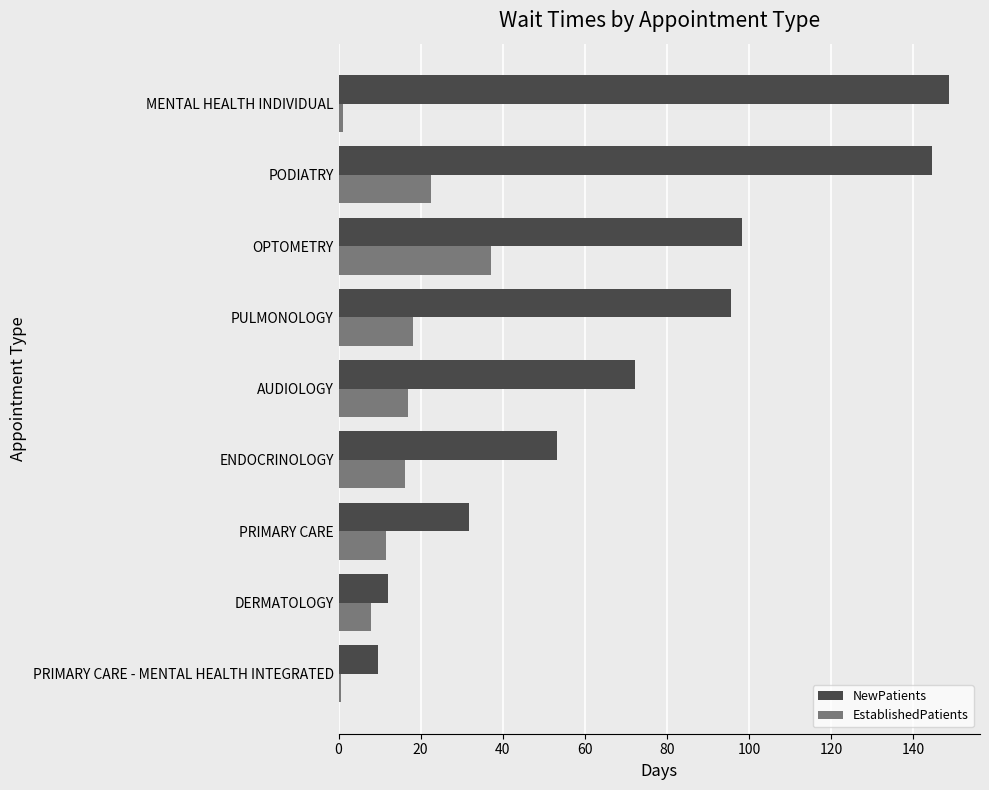

What is the average value of the NewPatients series?

74.0